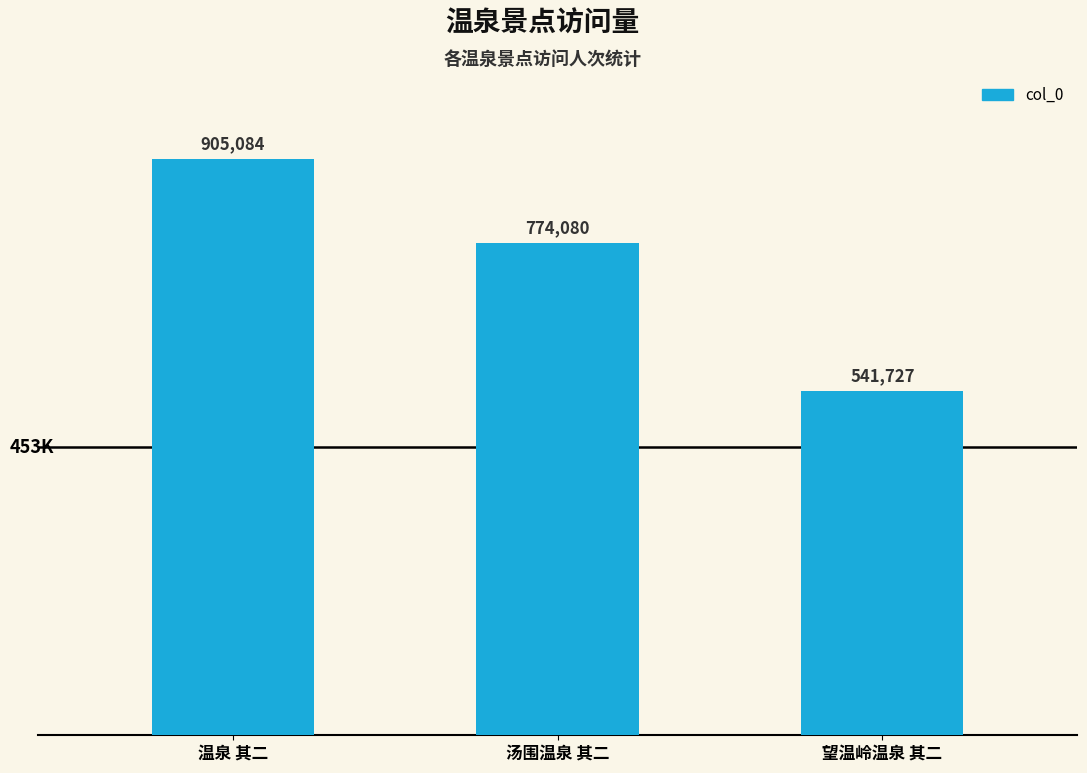

How many data points are less than 774080?

1